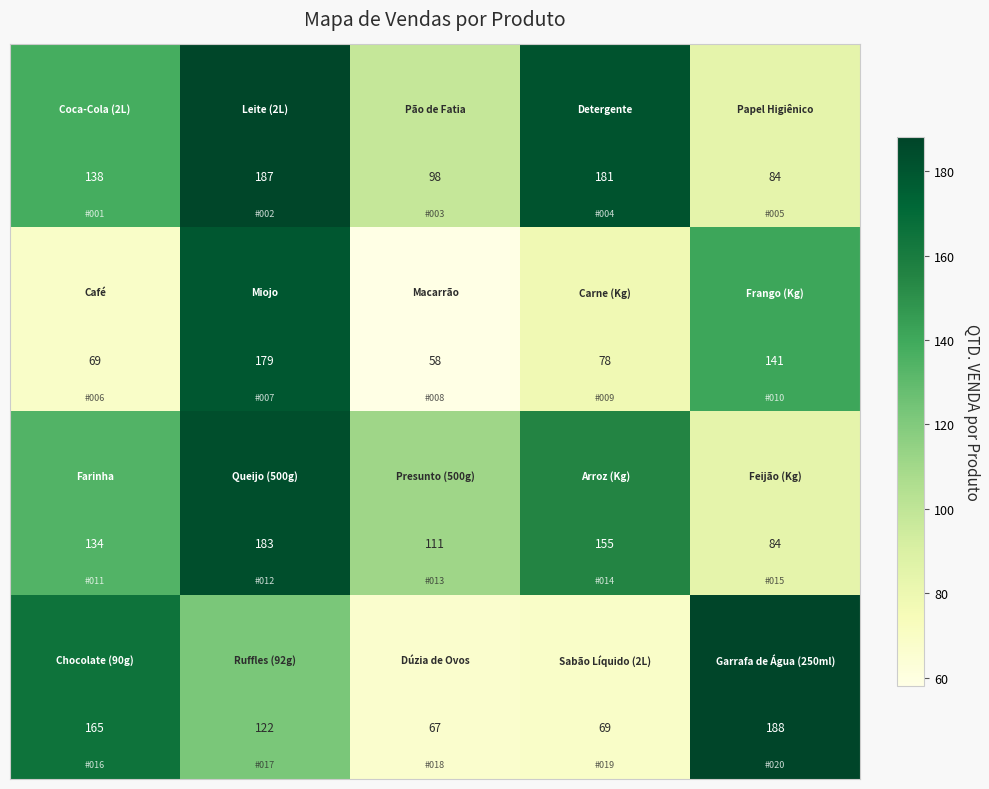

What is the maximum value shown in the chart?

188